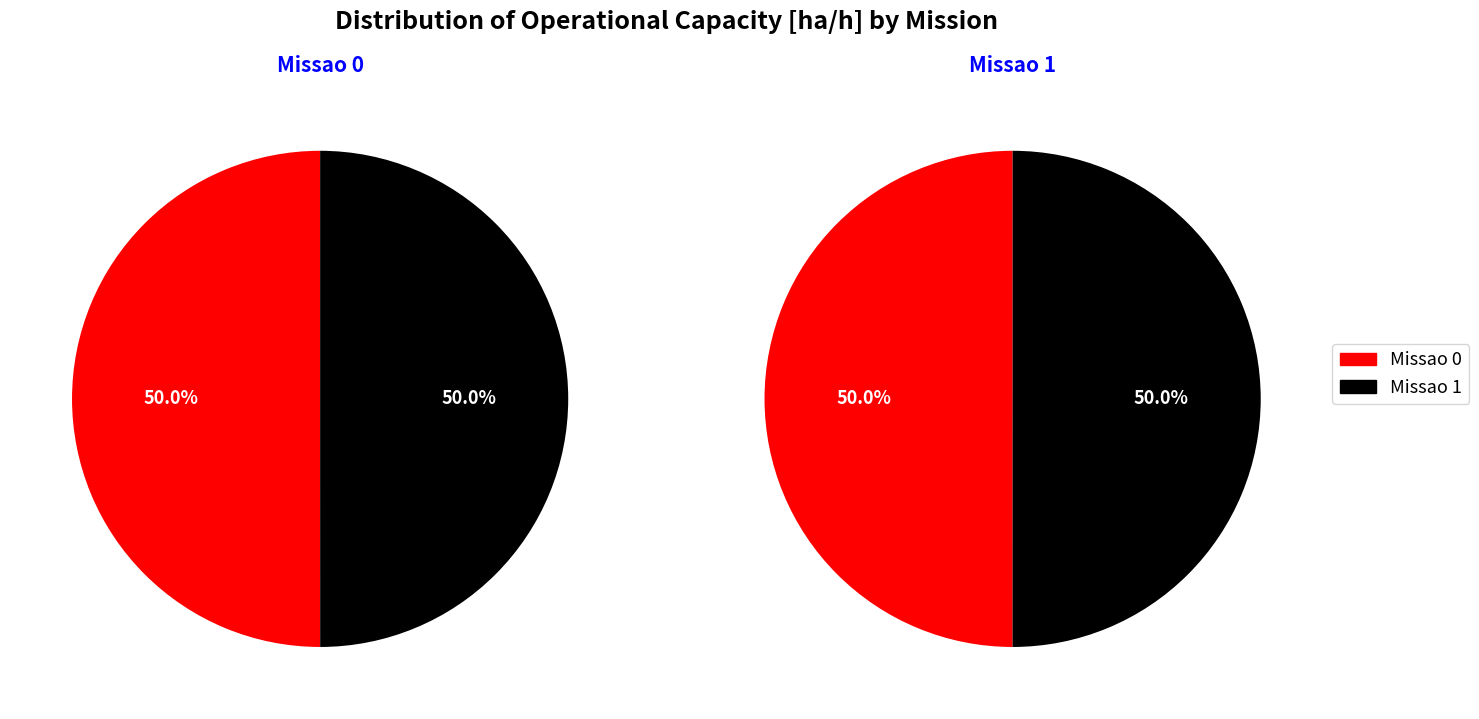

Approximately how many times larger is the value at Missao 0 compared to Missao 1?

1.0